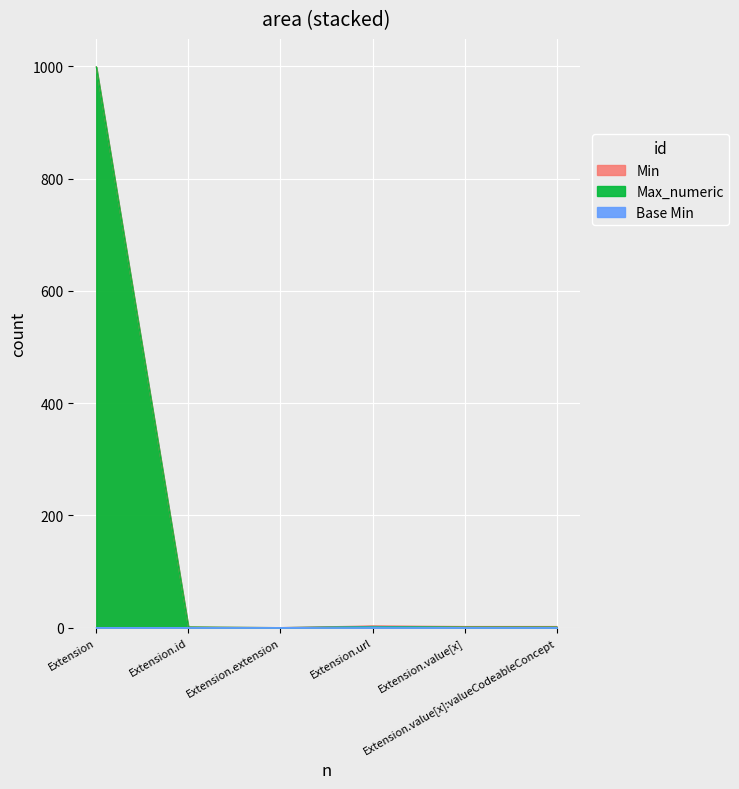

Rank the categories by Base Min value from highest to lowest.

Extension.url, Extension, Extension.id, Extension.extension, Extension.value[x], Extension.value[x]:valueCodeableConcept